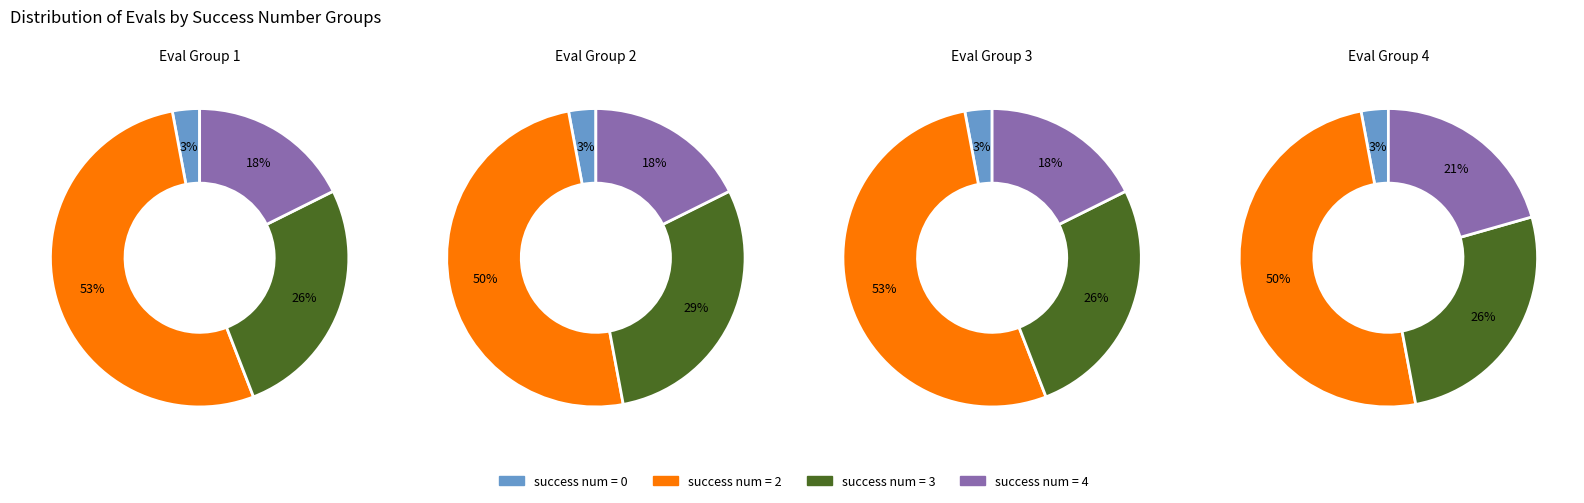

How much of the chart is everything except 0?

97.5%